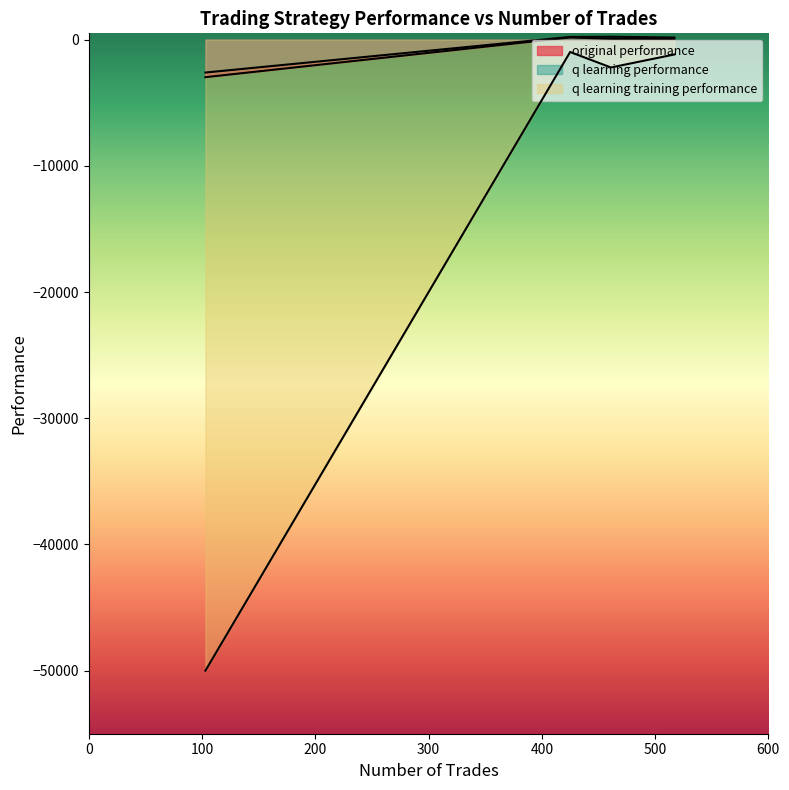

True or false: q learning training performance has a value of -979.2 at 425.

True